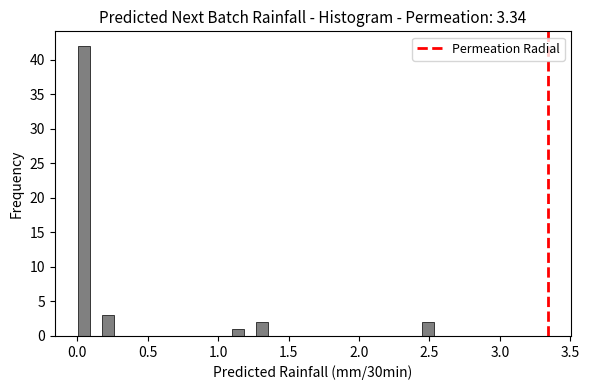

Read against the x-axis, roughly where is the centre of the tallest bar?

0.05